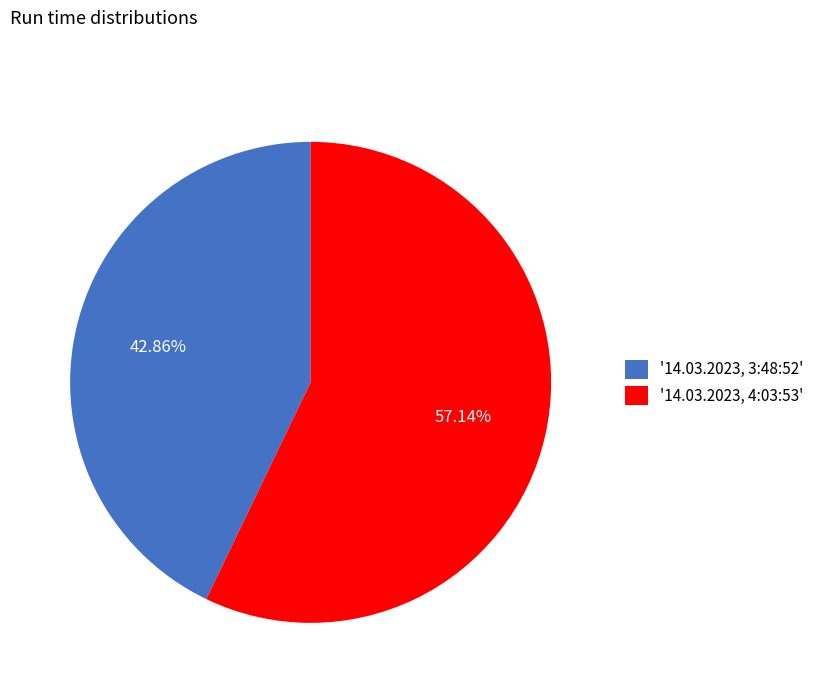

Between '14.03.2023, 3:48:52' and '14.03.2023, 4:03:53', which is larger?

'14.03.2023, 4:03:53'